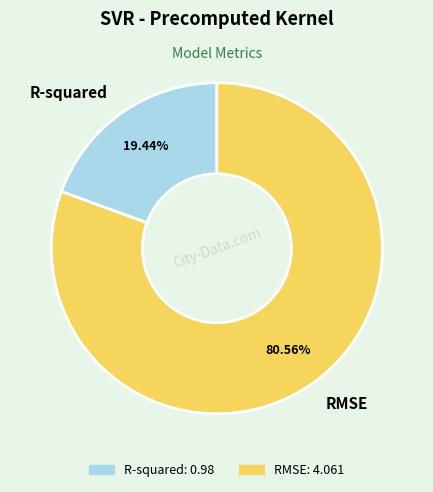

To the nearest percent, what is the average slice percentage?

50%